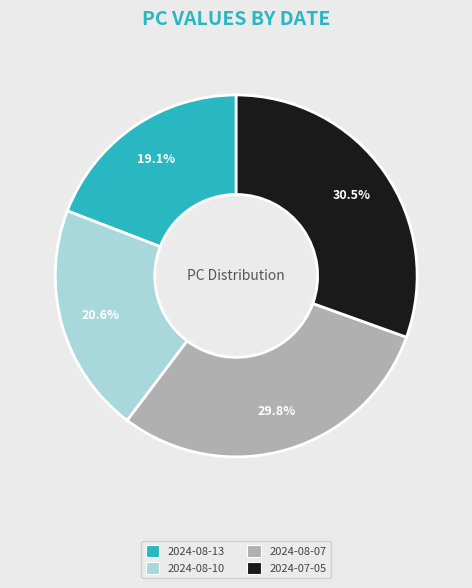

Combined, do 2024-08-13 and 2024-07-05 account for over 50%?

No